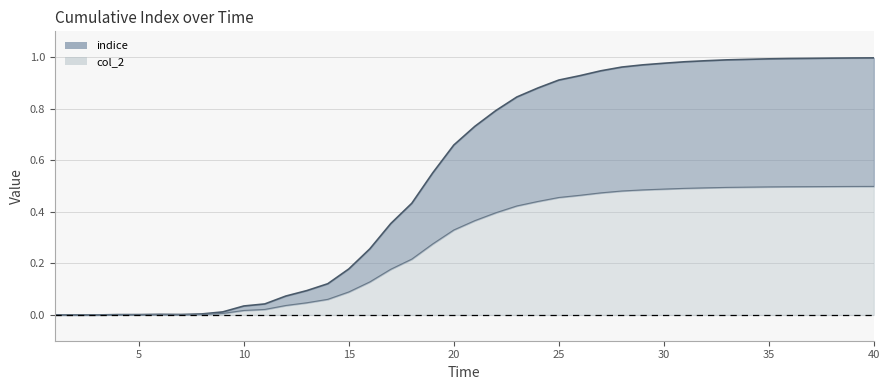

True or false: col_2 has a value of 0.7 at 39.

False